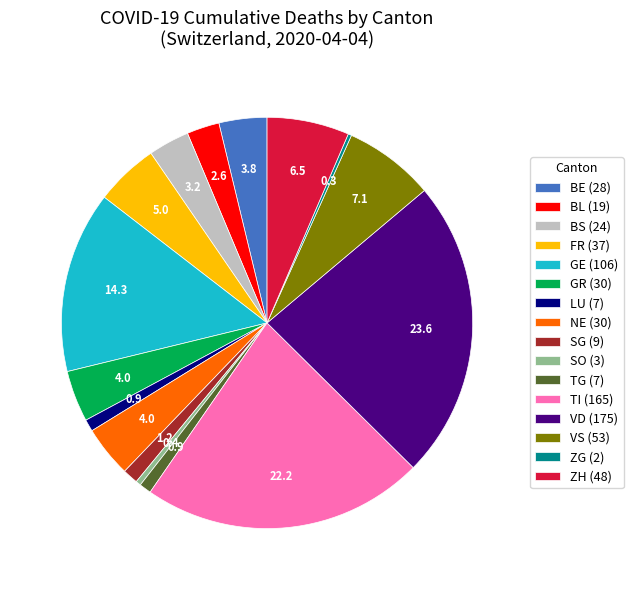

Is there a majority slice in this chart?

No